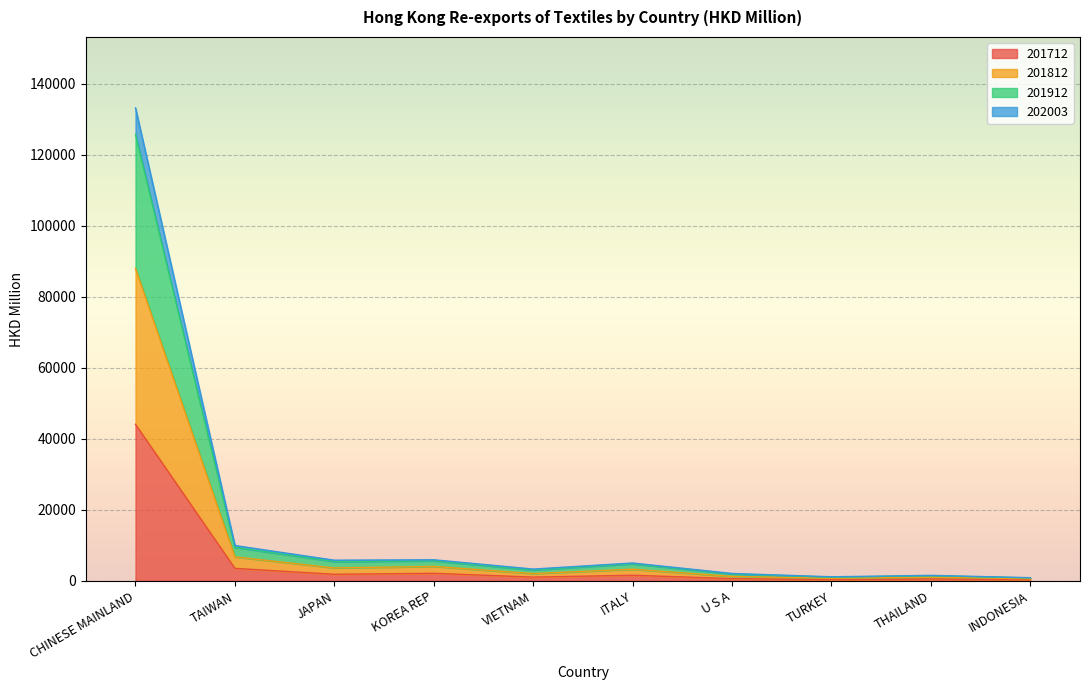

True or false: 201712 and 202003 cross at least once.

False